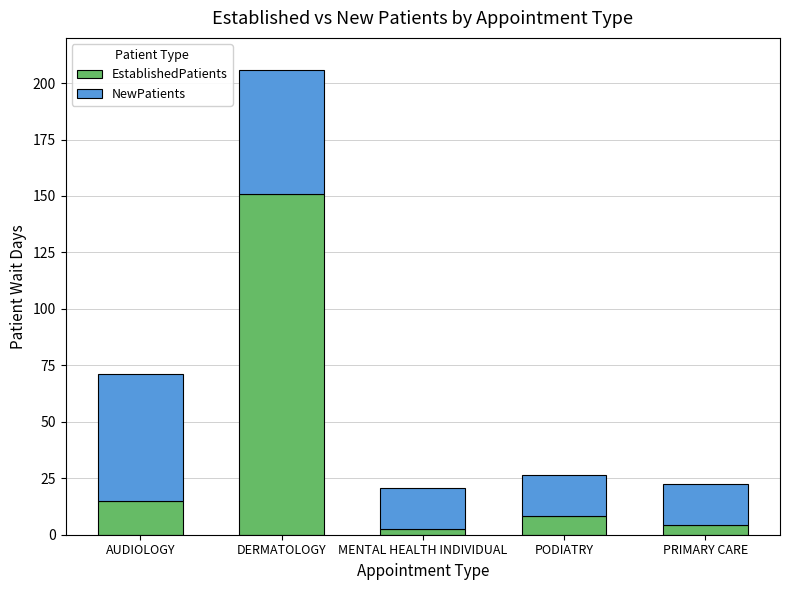

The EstablishedPatients series shows 15.1 at AUDIOLOGY. True or false?

True